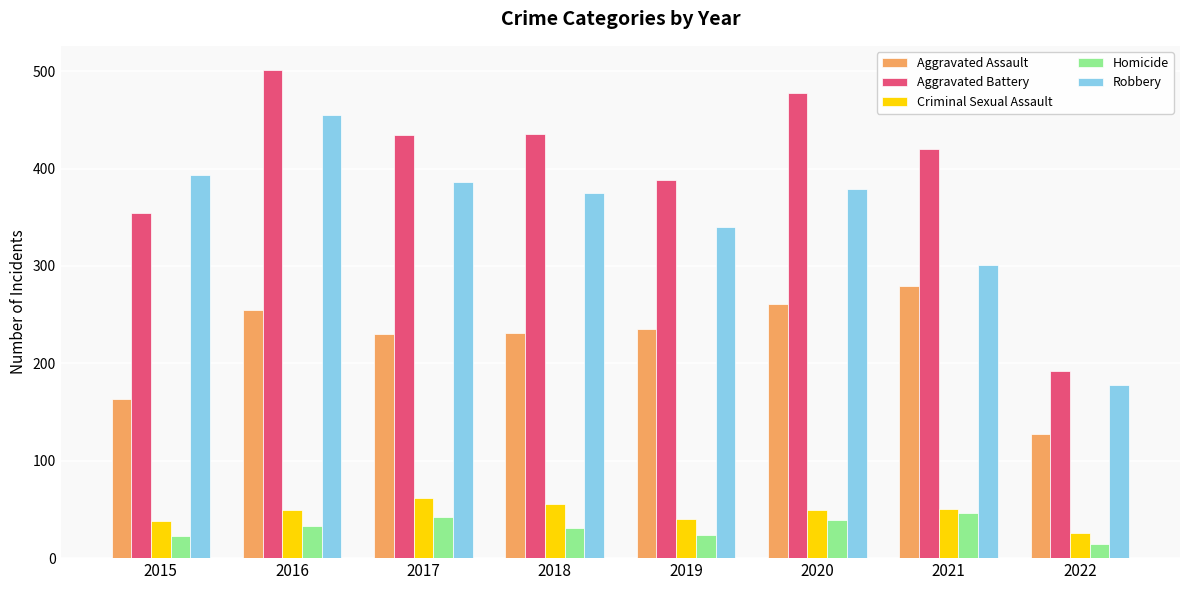

Does the chart contain stacked bars?

No